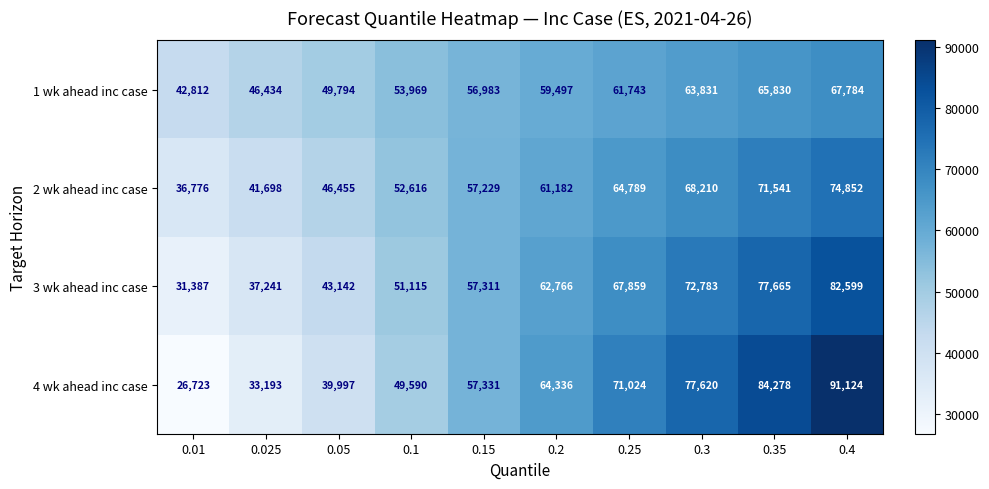

What value does the 2 wk ahead inc case series have at 0.025?

41698